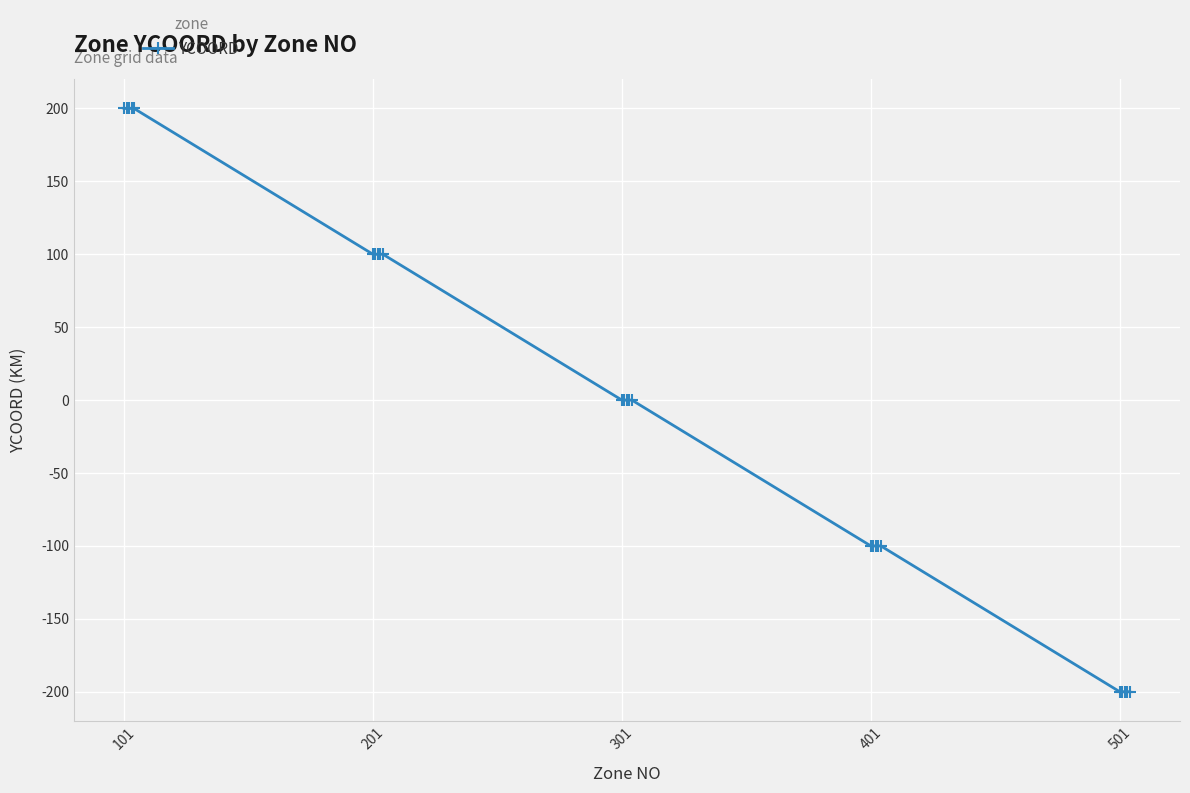

How many values are below 0?

10